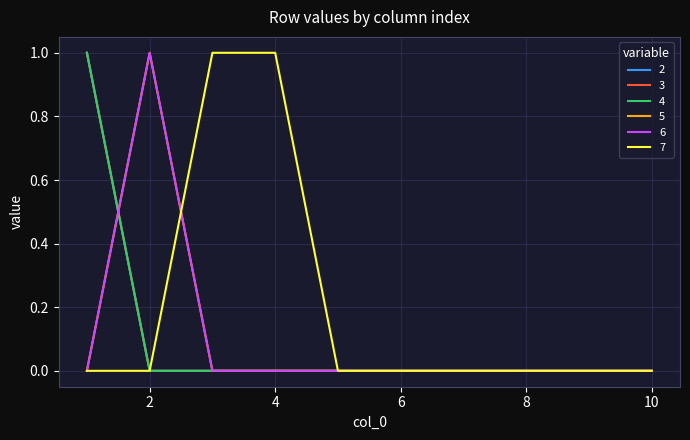

Does the chart have visible grid lines?

Yes